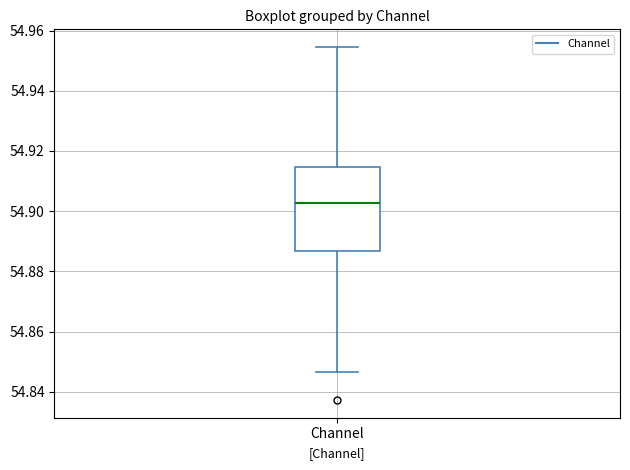

Read this box plot against the y-axis: the position of the median line, the range covered by the box, and the ends of both whiskers. The values are not printed on the chart, so give them approximately, as read against the axis.

median 54.902, box 54.886 to 54.914, whiskers 54.846 to 54.954